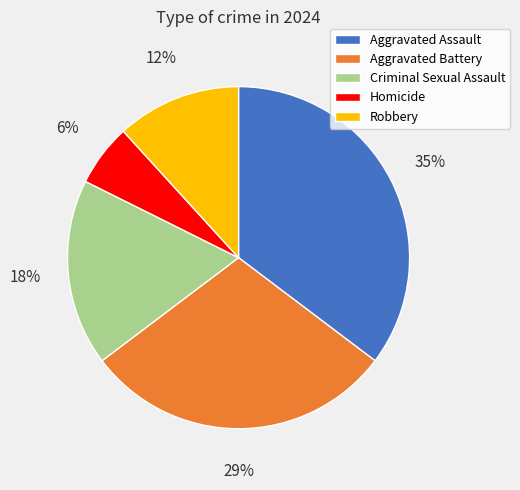

Rank the categories by value from lowest to highest.

Homicide, Robbery, Criminal Sexual Assault, Aggravated Battery, Aggravated Assault